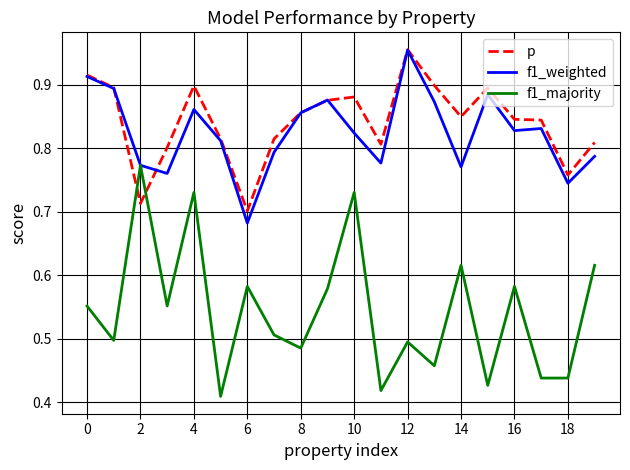

Which series has the largest range (max minus min)?

f1_majority